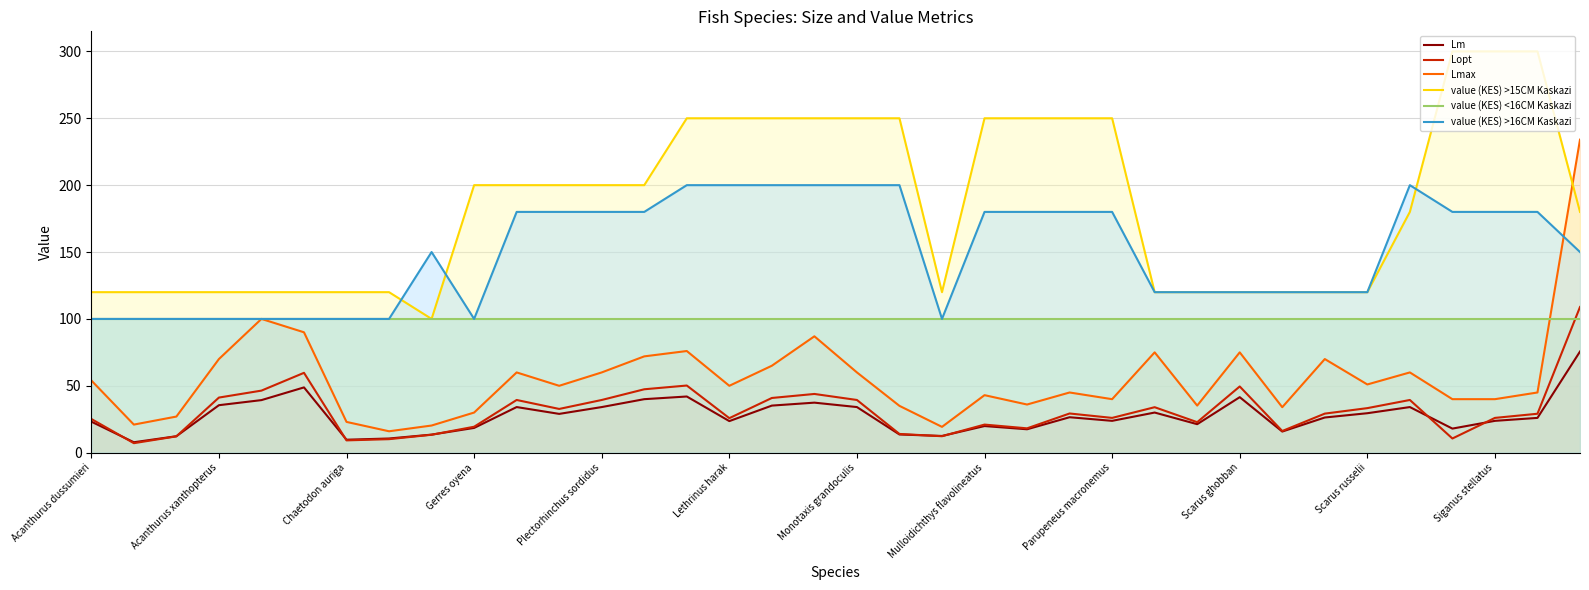

Reading left to right, what are all the values shown in this chart?

Lm: 23.2	7.8	12.3	35.5	39.3	48.8	9.7	10.6	13.5	18.5	34.1	29.0	34.1	40.0	42.0	23.6	35.2	37.4	34.1	13.6	12.5	19.9	17.5	26.5	23.8	30.0	21.3	41.5	15.8	26.3	29.5	34.1	18.0	23.8	26.0	75.6
Lopt: 25.2	7.1	12.2	41.2	46.4	59.7	9.2	10.1	13.4	19.4	39.4	32.7	39.4	47.4	50.2	25.8	40.9	43.9	39.4	14.0	12.3	21.0	18.2	29.3	26.0	34.0	22.8	49.5	16.2	29.2	33.3	39.4	10.6	26.0	29.1	108.9
Lmax: 54.0	21.0	27.0	70.0	100.0	90.0	23.0	16.0	20.3	30.0	60.0	50.0	60.0	72.0	76.0	50.0	65.0	87.0	60.0	35.0	19.3	43.0	36.0	45.0	40.0	75.0	35.2	75.0	34.0	70.0	51.0	60.0	40.0	40.0	45.0	234.0
value (KES) >15CM Kaskazi: 120.0	120.0	120.0	120.0	120.0	120.0	120.0	120.0	100.0	200.0	200.0	200.0	200.0	200.0	250.0	250.0	250.0	250.0	250.0	250.0	120.0	250.0	250.0	250.0	250.0	120.0	120.0	120.0	120.0	120.0	120.0	180.0	300.0	300.0	300.0	180.0
value (KES) <16CM Kaskazi: 100.0	100.0	100.0	100.0	100.0	100.0	100.0	100.0	100.0	100.0	100.0	100.0	100.0	100.0	100.0	100.0	100.0	100.0	100.0	100.0	100.0	100.0	100.0	100.0	100.0	100.0	100.0	100.0	100.0	100.0	100.0	100.0	100.0	100.0	100.0	100.0
value (KES) >16CM Kaskazi: 100.0	100.0	100.0	100.0	100.0	100.0	100.0	100.0	150.0	100.0	180.0	180.0	180.0	180.0	200.0	200.0	200.0	200.0	200.0	200.0	100.0	180.0	180.0	180.0	180.0	120.0	120.0	120.0	120.0	120.0	120.0	200.0	180.0	180.0	180.0	150.0